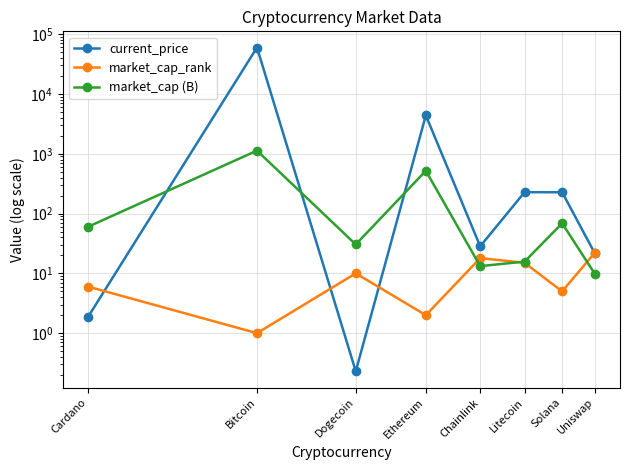

Which has a higher value, Dogecoin or Solana?

Solana